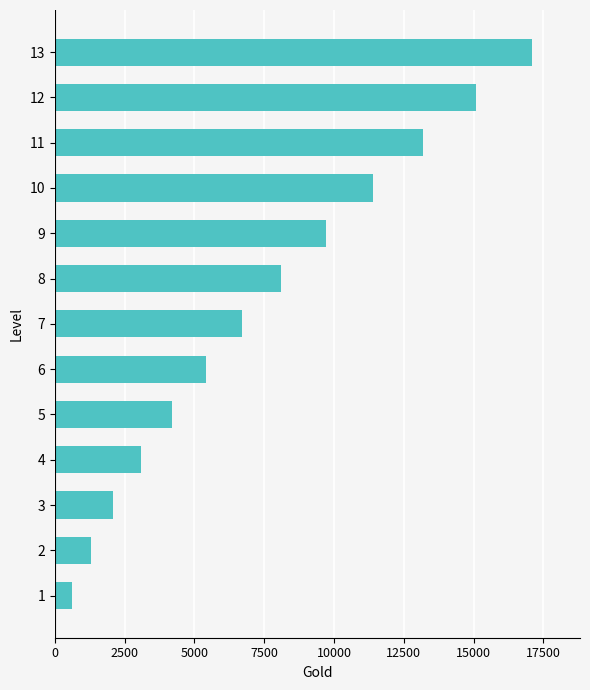

Where is the data nearest to the value 8850?

8